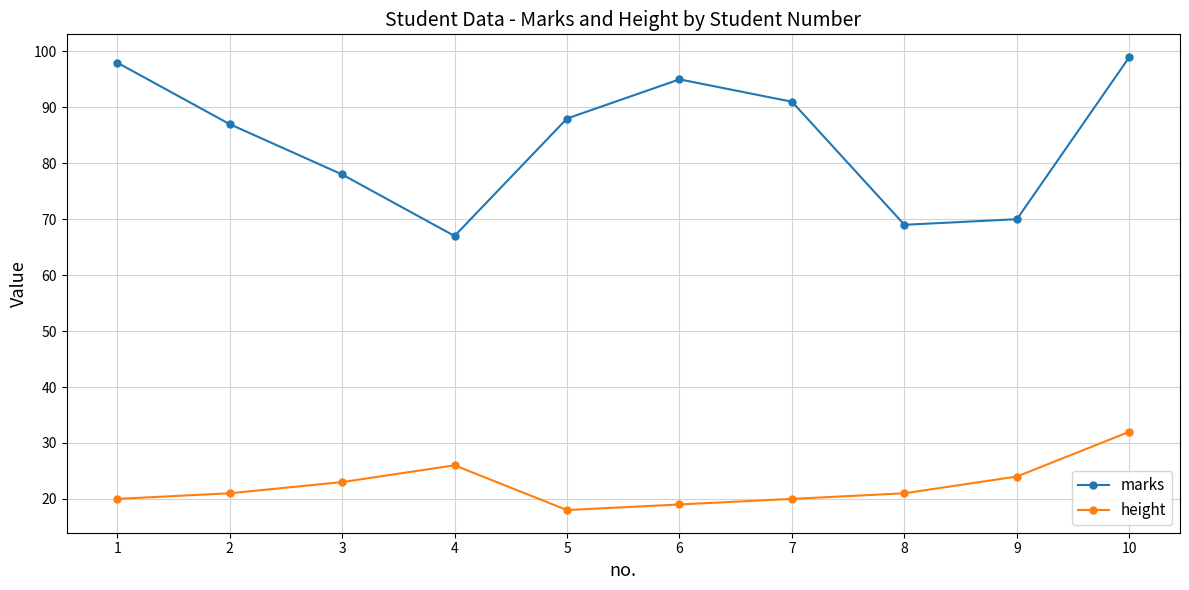

How many interior local valleys does the marks series have?

2